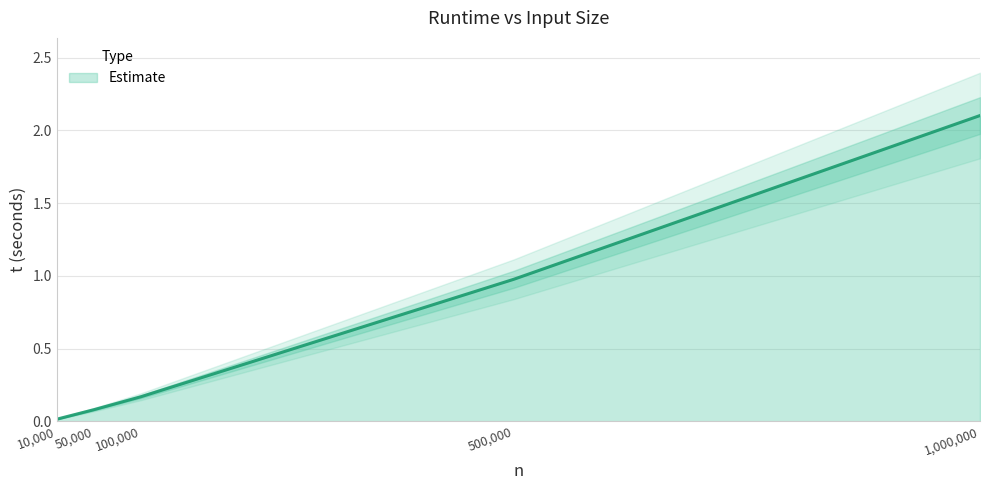

What is the greatest value displayed?

2.1